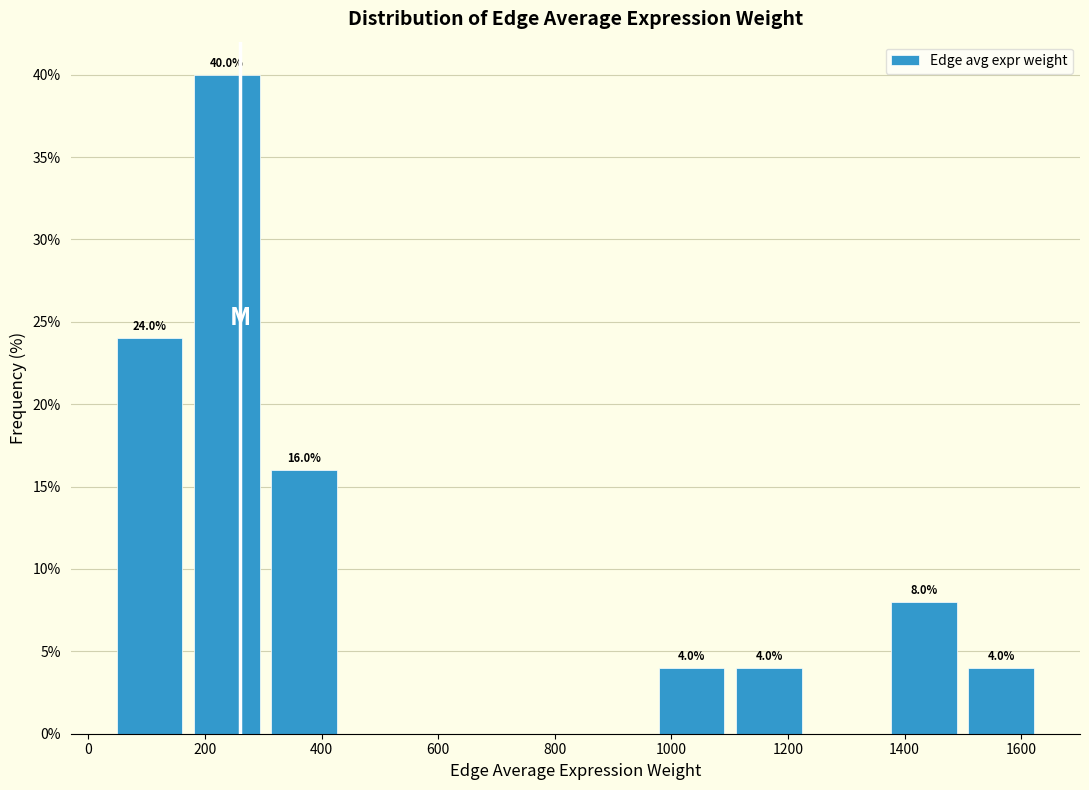

Over which range of the x-axis is the bar tallest?

180 to 300